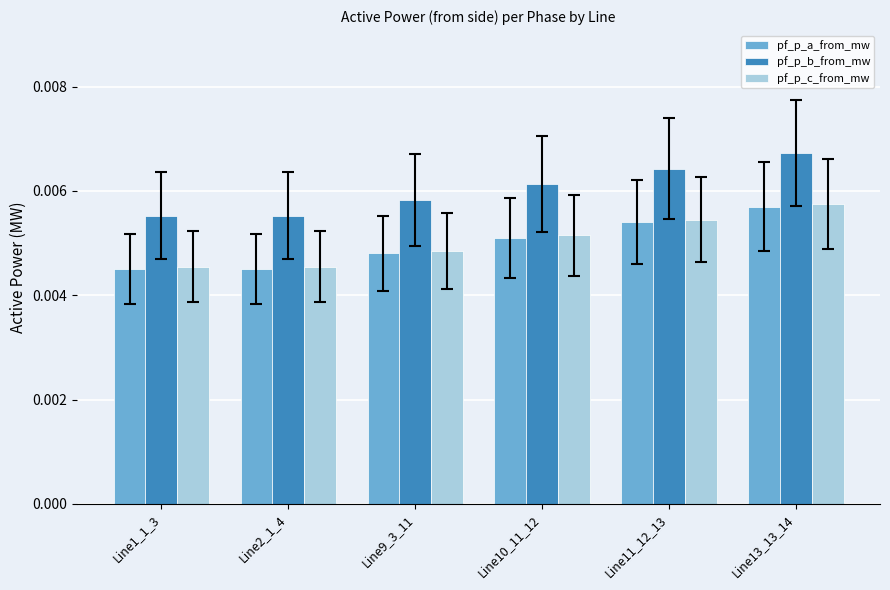

How many pf_p_c_from_mw values are between 0 and 1?

6